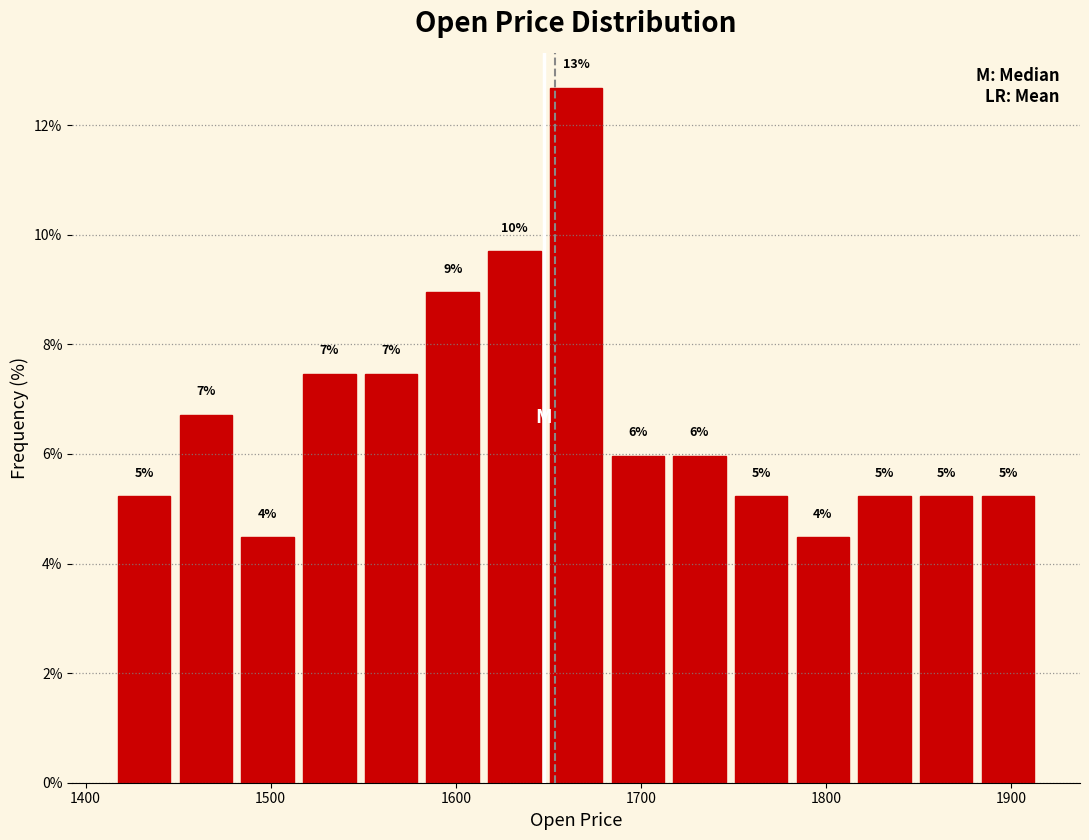

Read against the x-axis, roughly where is the centre of the tallest bar?

1670